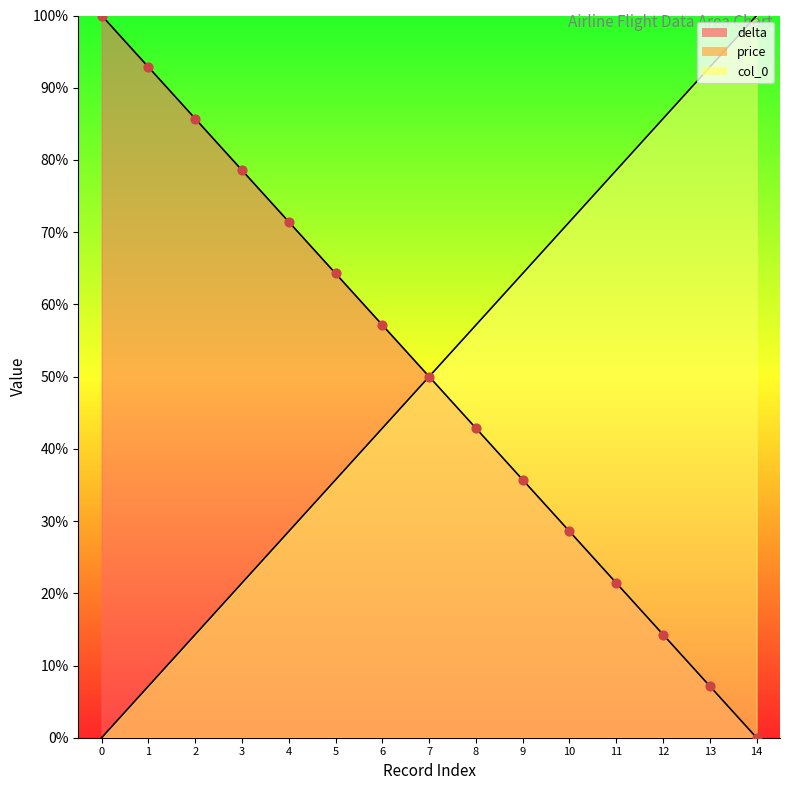

Which series contains the highest Y value?

delta